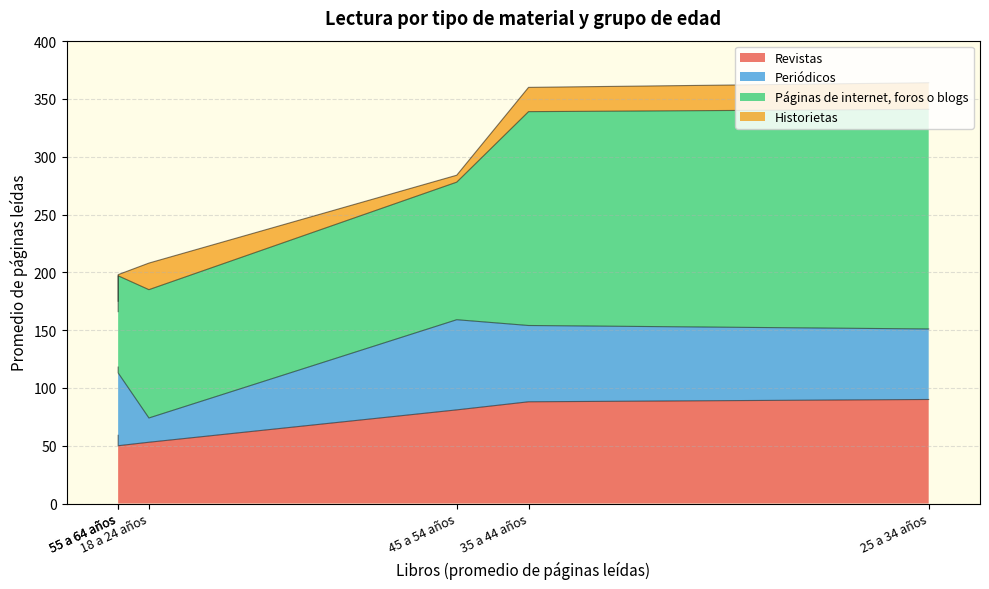

Which series has the largest total across all categories?

Páginas de internet, foros o blogs